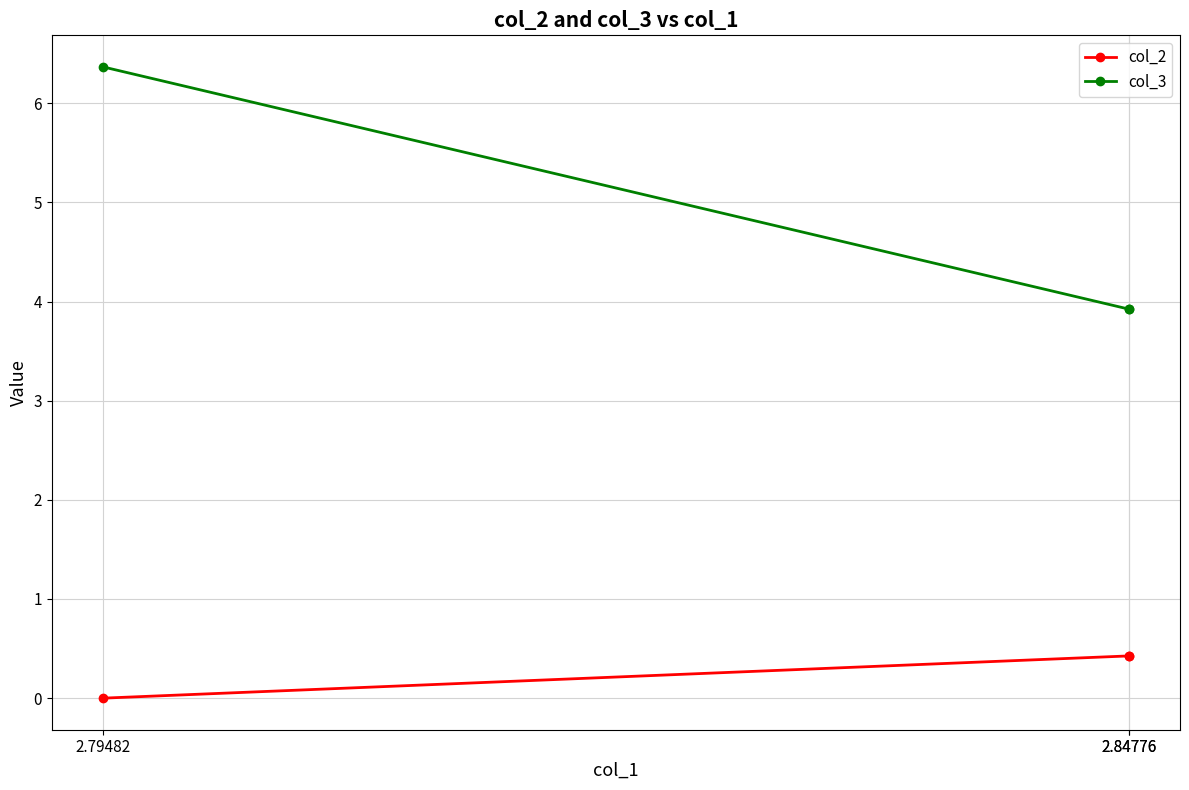

What is the sum of all col_2 values?

0.9